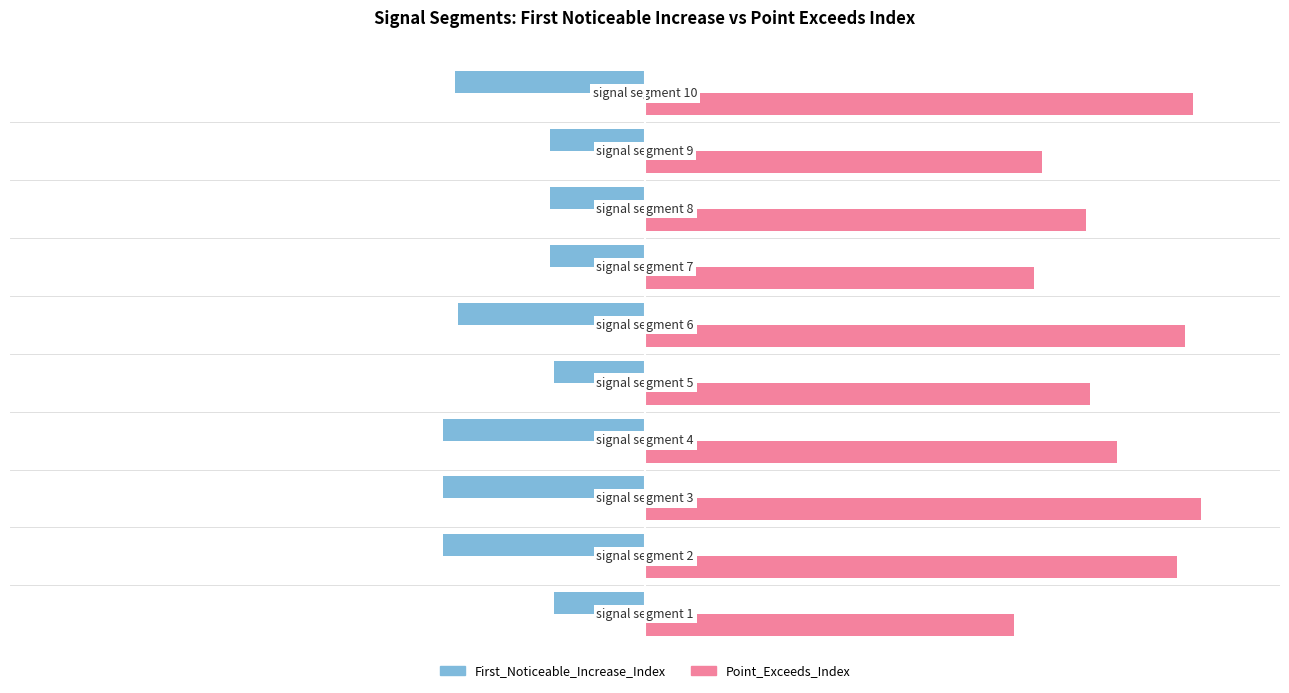

How many distinct data groups are displayed?

2